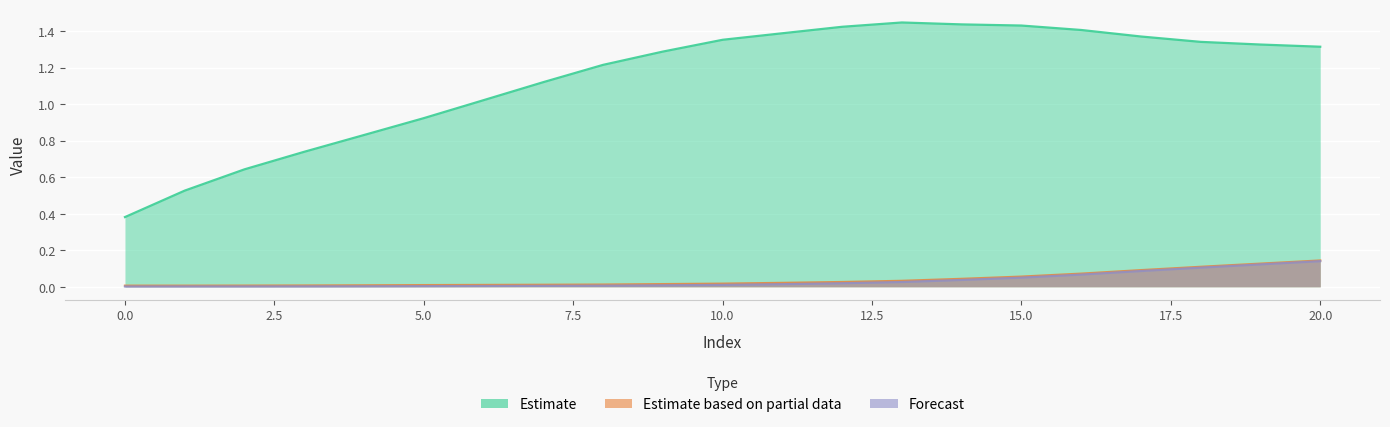

Between 9 and 14, which is larger?

14